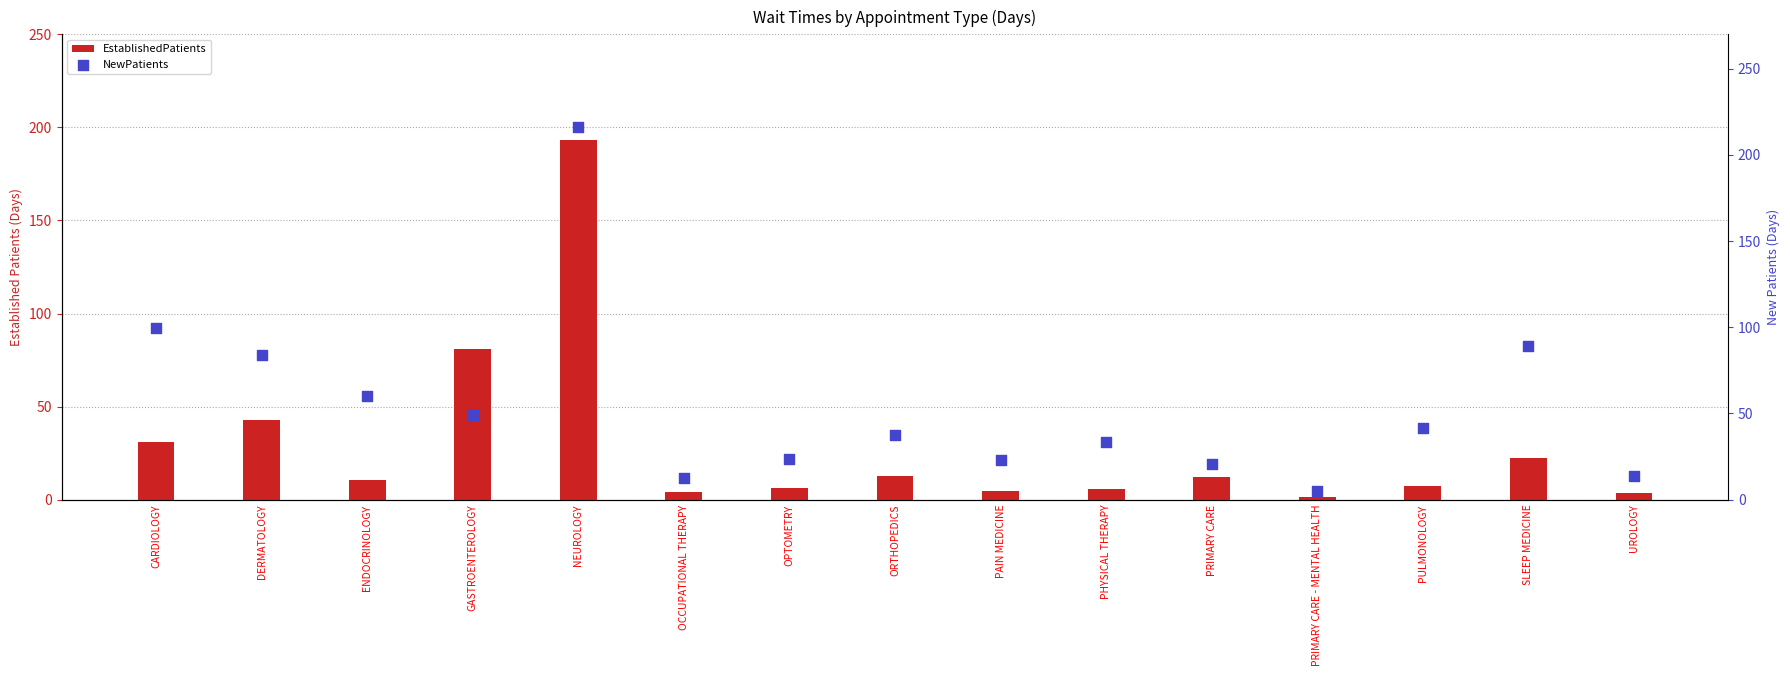

Which series contains the lowest Y value?

EstablishedPatients